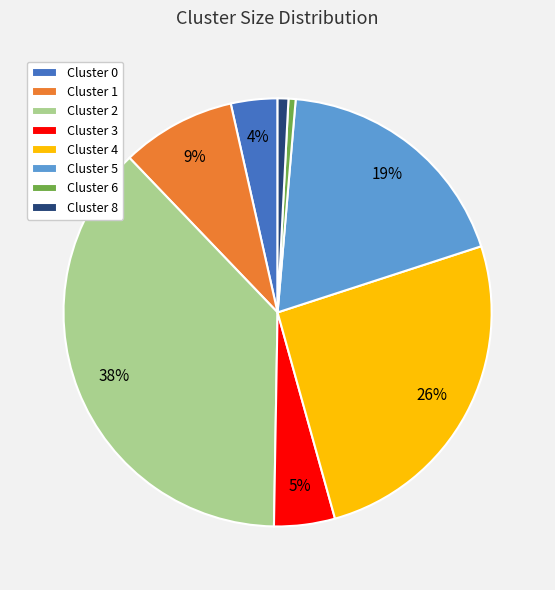

Does Cluster 2 account for over 50% of the chart?

No